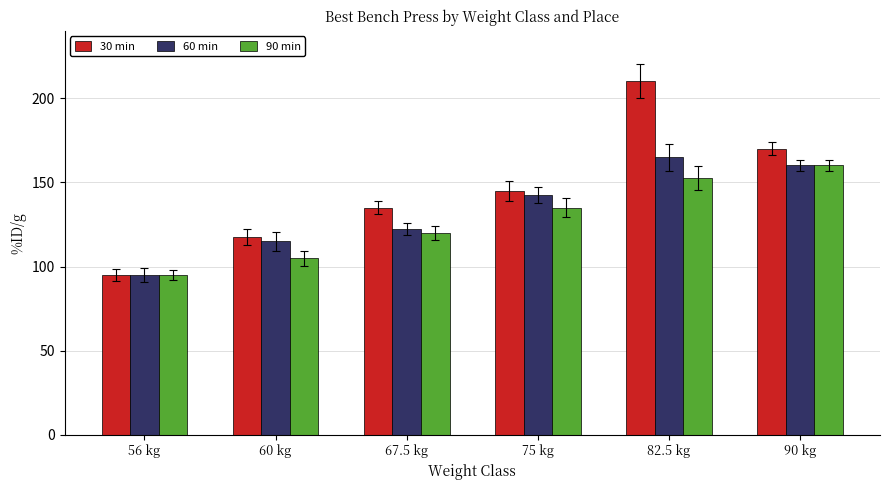

What is the value of the 60 min bar at the 5th from the left?

165.0